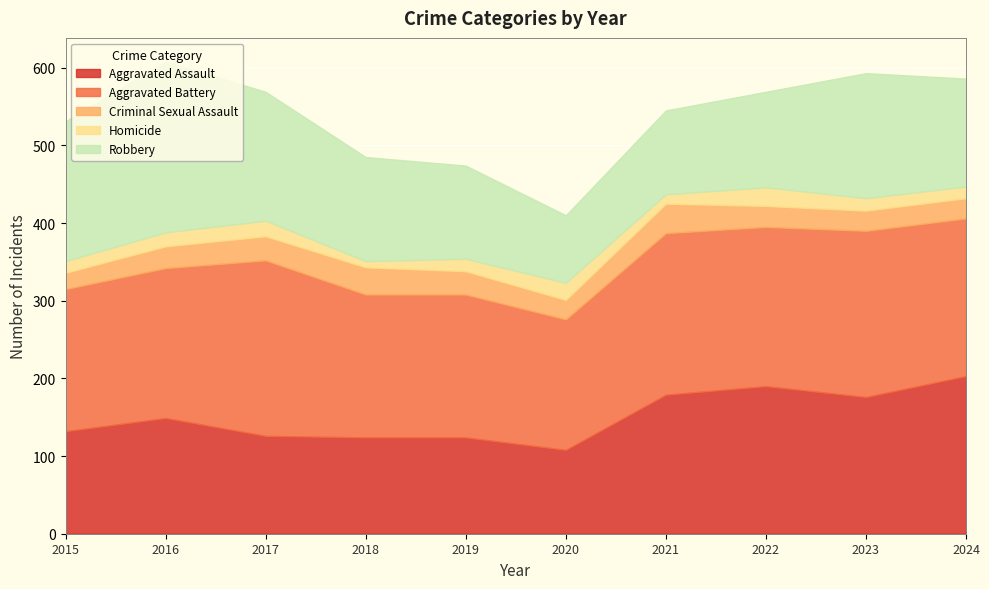

At how many categories does at least one series exceed 123?

10